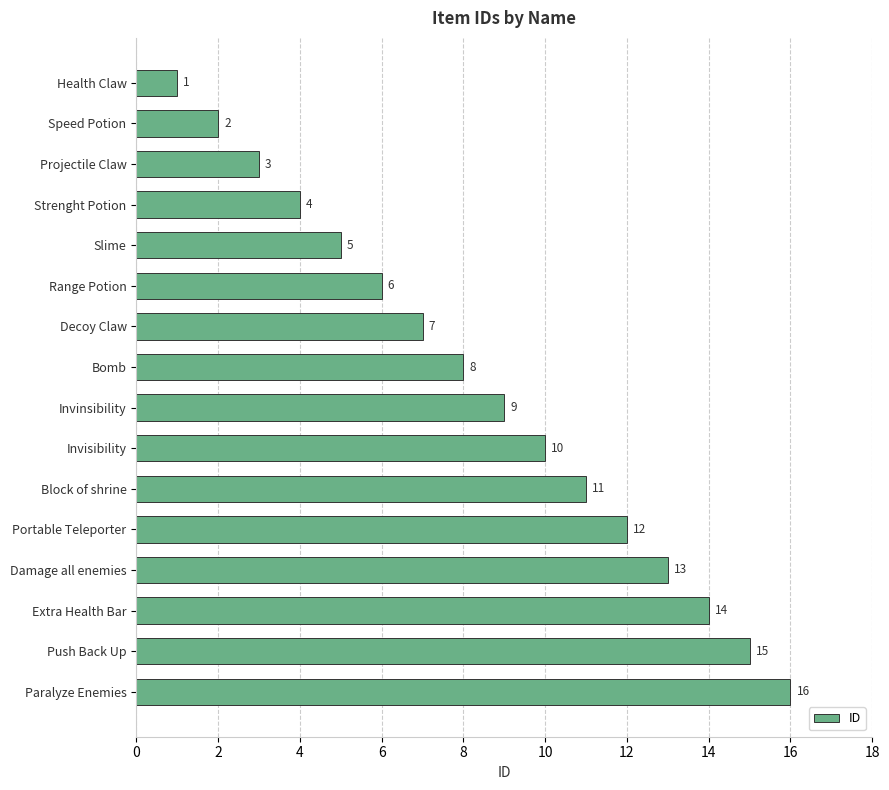

What is the change in value from Slime to Block of shrine?

+6